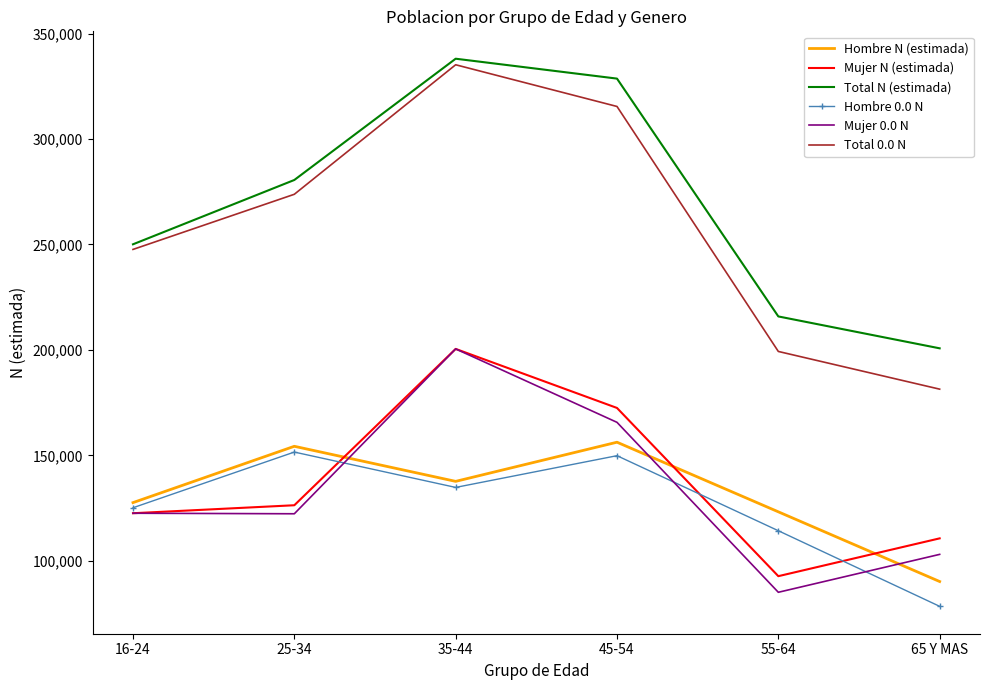

True or false: Mujer N (estimada) has a value of 68437 at 16-24.

False